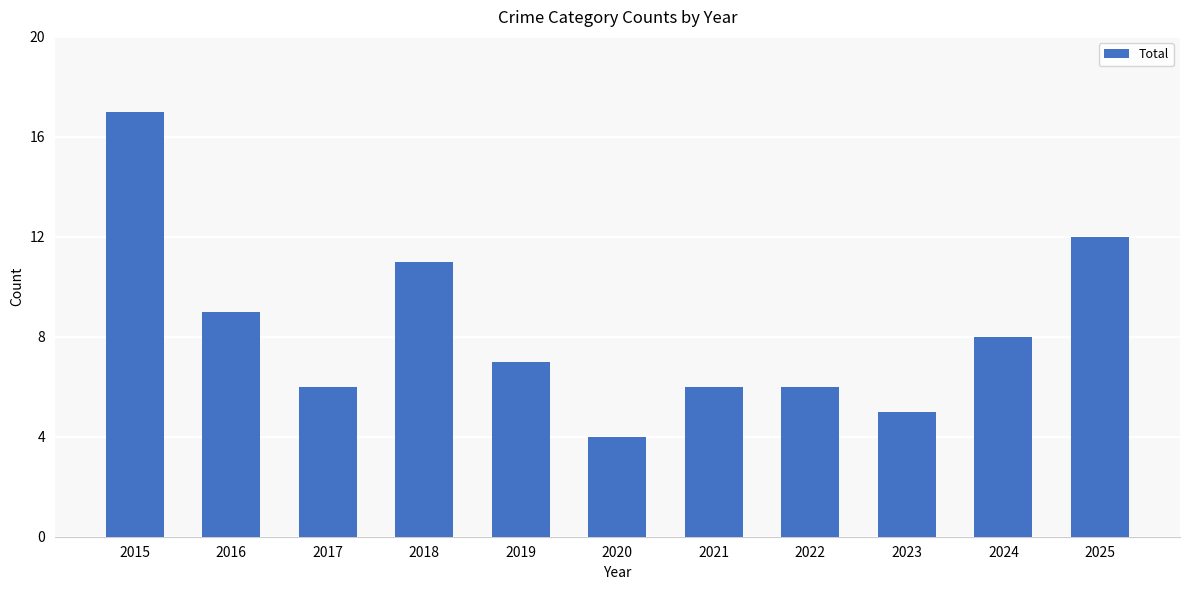

What is the change in value from 2018 to 2024?

-3